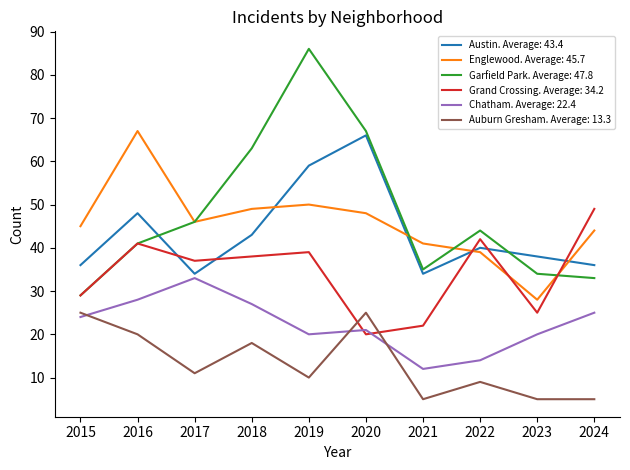

What is the total value across all series at 2020?

247